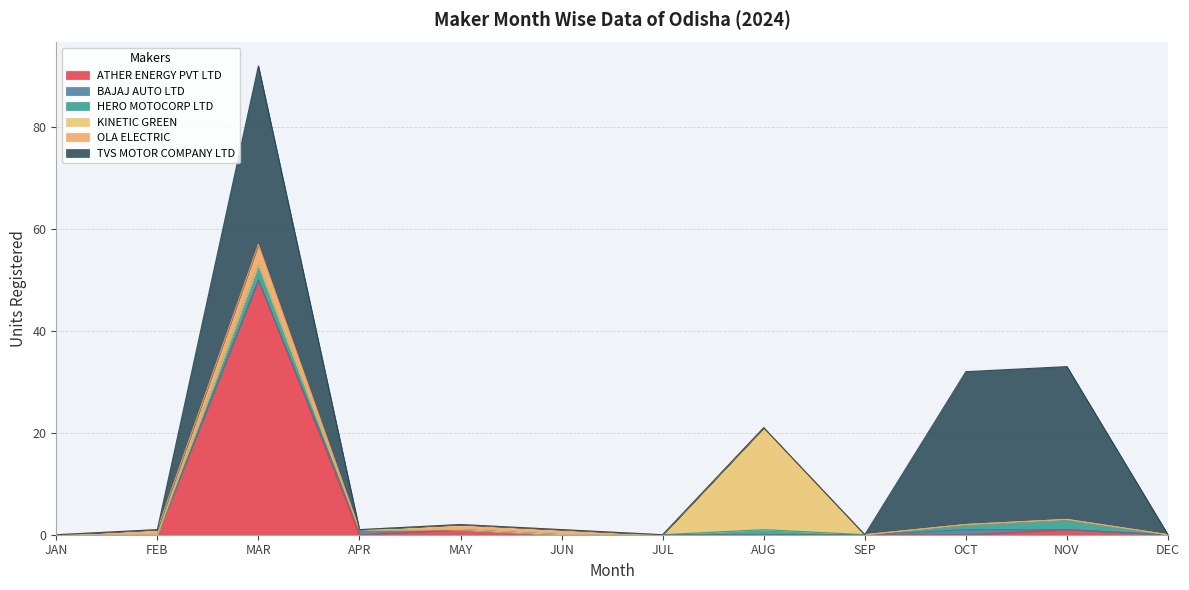

What is the difference between the maximum and minimum values in the TVS MOTOR COMPANY LTD series?

35